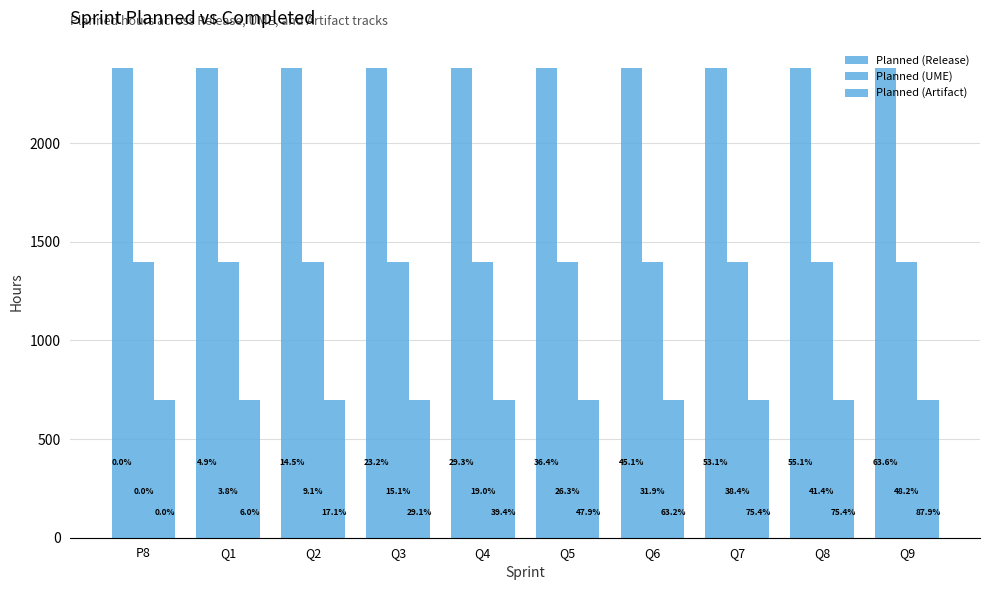

Reading left to right, list all the values displayed in this chart.

Planned (Release): P8=2380	Q1=2380	Q2=2380	Q3=2380	Q4=2380	Q5=2380	Q6=2380	Q7=2380	Q8=2380	Q9=2380
Planned (UME): P8=1400	Q1=1400	Q2=1400	Q3=1400	Q4=1400	Q5=1400	Q6=1400	Q7=1400	Q8=1400	Q9=1400
Planned (Artifact): P8=700	Q1=700	Q2=700	Q3=700	Q4=700	Q5=700	Q6=700	Q7=700	Q8=700	Q9=700